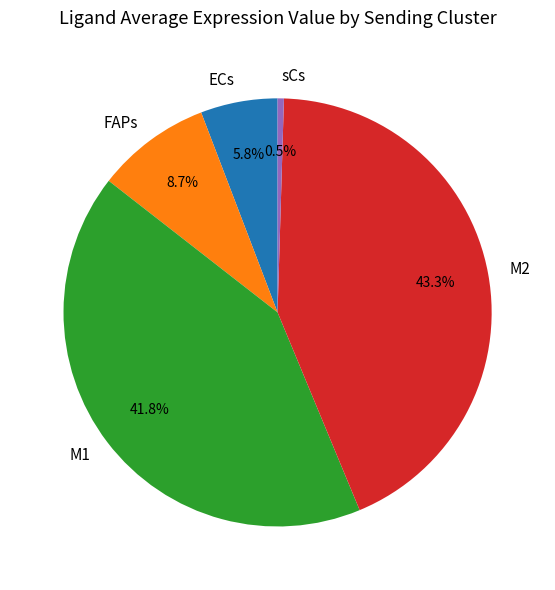

To the nearest percent, what is the average slice percentage?

20%